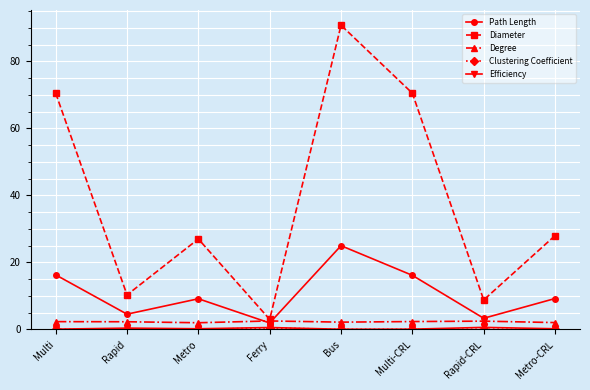

What is the spread (max minus min) of values at Multi?

70.5